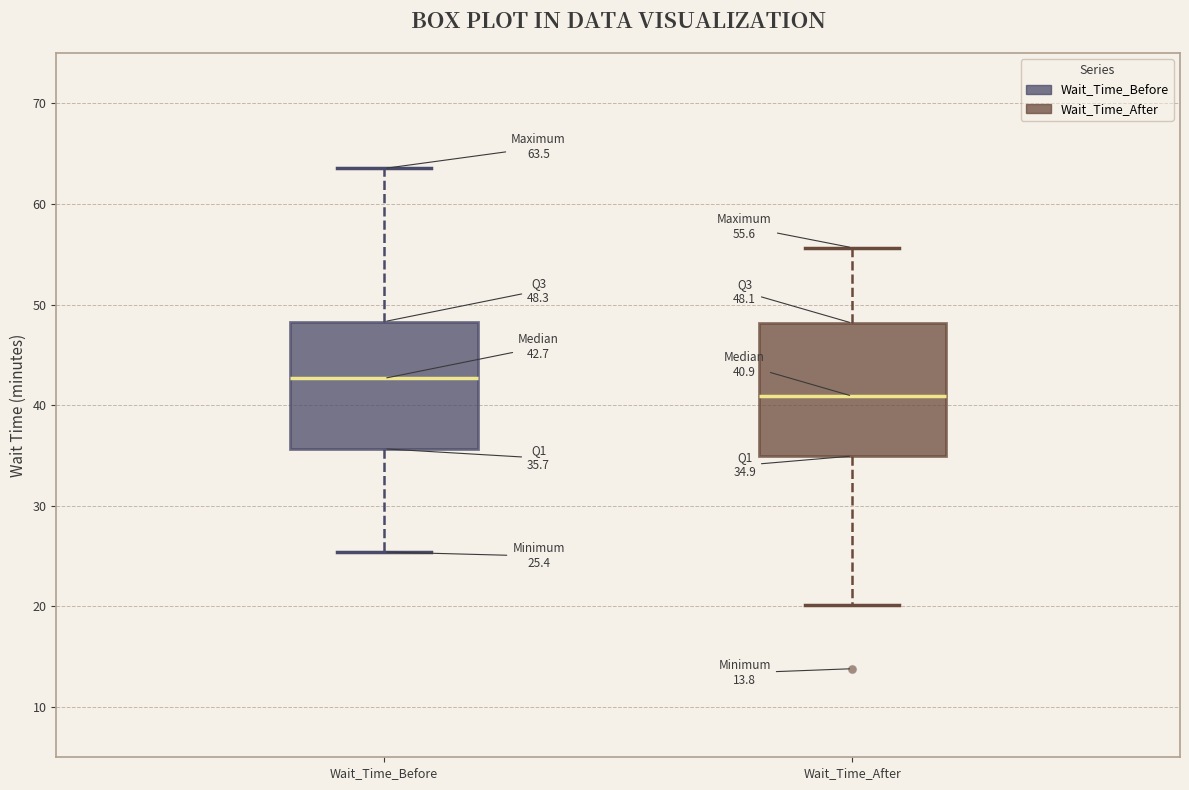

Which box's median line is the lowest?

Wait_Time_After